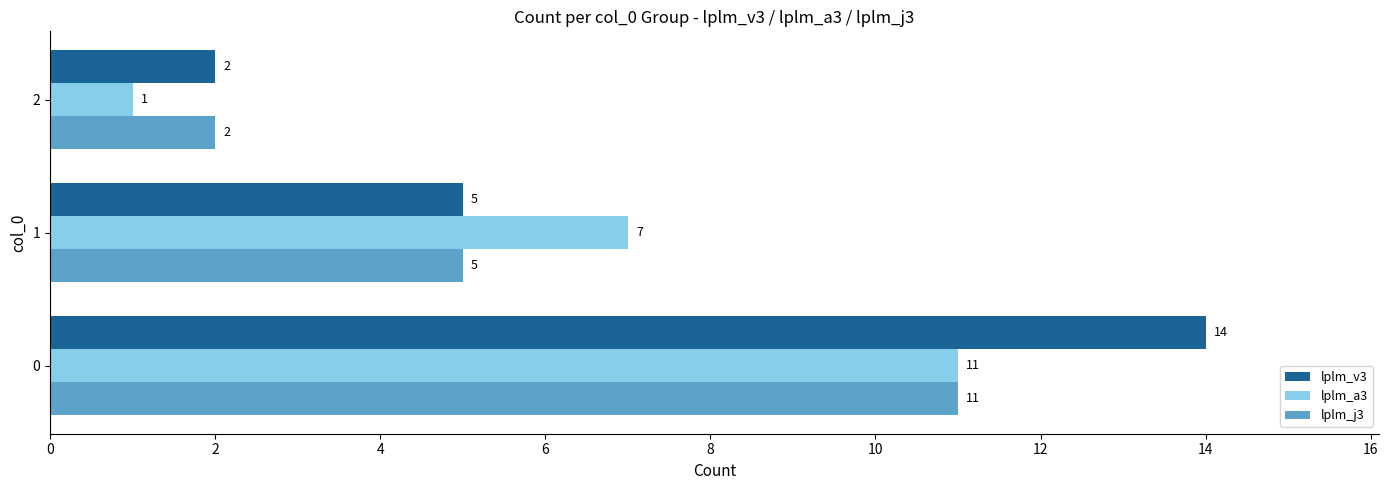

Is it true that lplm_v3 equals 8 at 1?

False